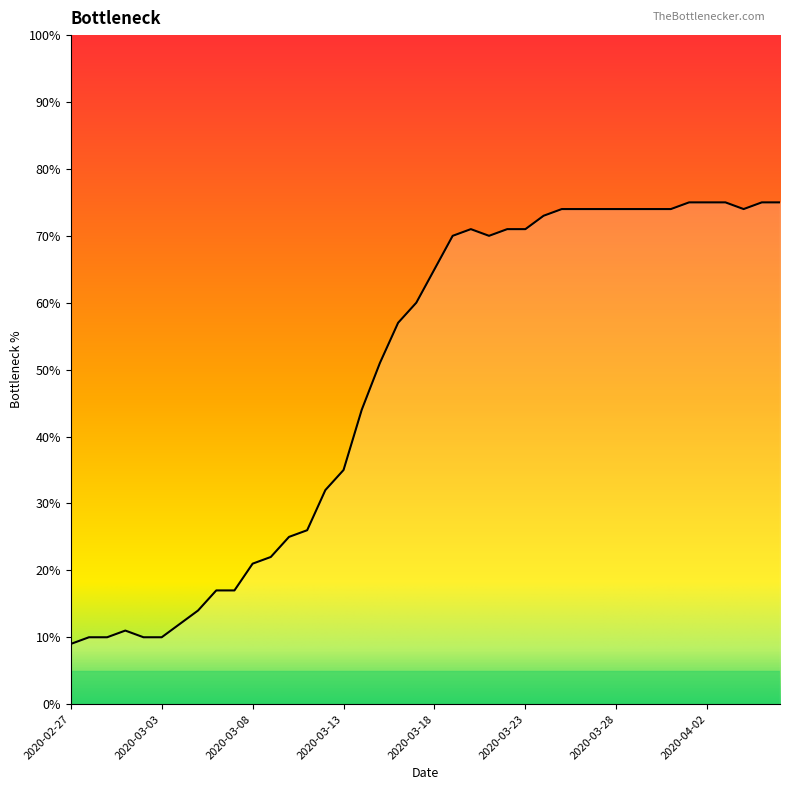

What is the minimum value shown in the chart?

9